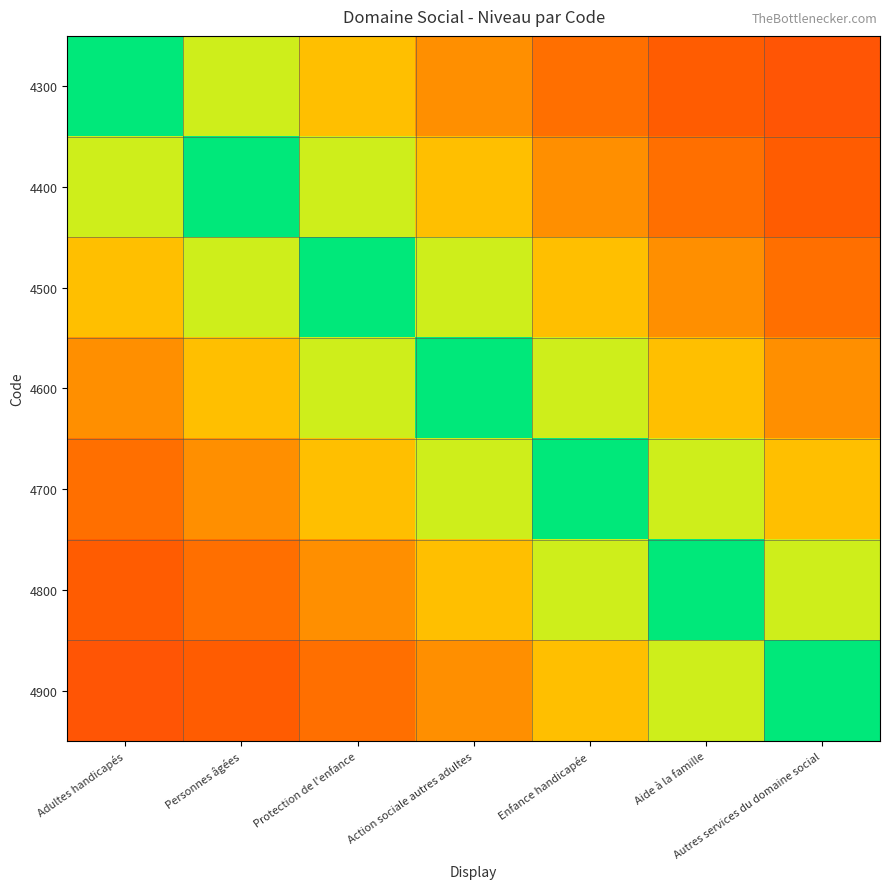

At Protection de l'enfance, list the series in order from largest to smallest.

4500, 4400, 4600, 4300, 4700, 4800, 4900